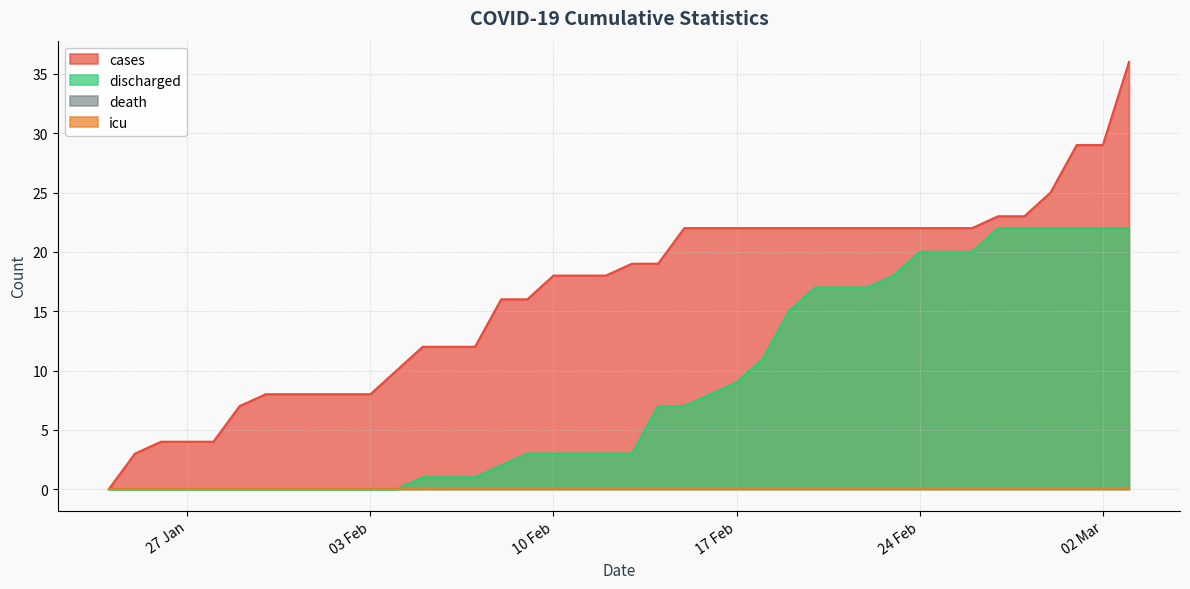

What value does the discharged series have at 19/02/2020?

15